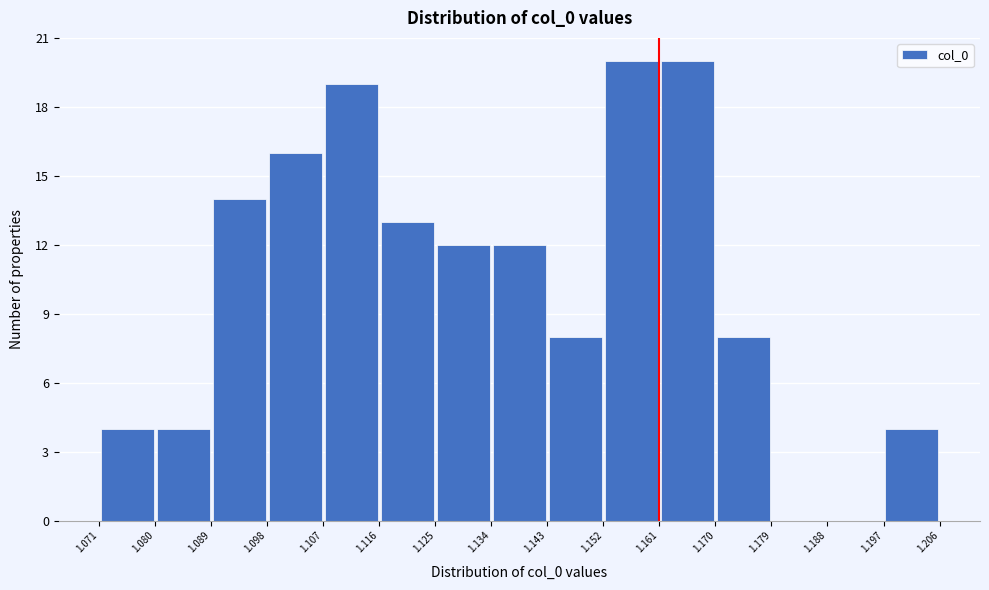

Reading left to right, list every bar in this chart as the range it spans on the x-axis followed by its height. The values are not printed on the chart, so give them approximately, as read against the axis.

1.071 to 1.080: 4
1.080 to 1.089: 4
1.089 to 1.098: 14
1.098 to 1.107: 16
1.107 to 1.116: 19
1.116 to 1.125: 13
1.125 to 1.134: 12
1.134 to 1.143: 12
1.143 to 1.152: 8
1.152 to 1.161: 20
1.161 to 1.170: 20
1.170 to 1.179: 8
1.179 to 1.188: 0
1.188 to 1.197: 0
1.197 to 1.206: 4